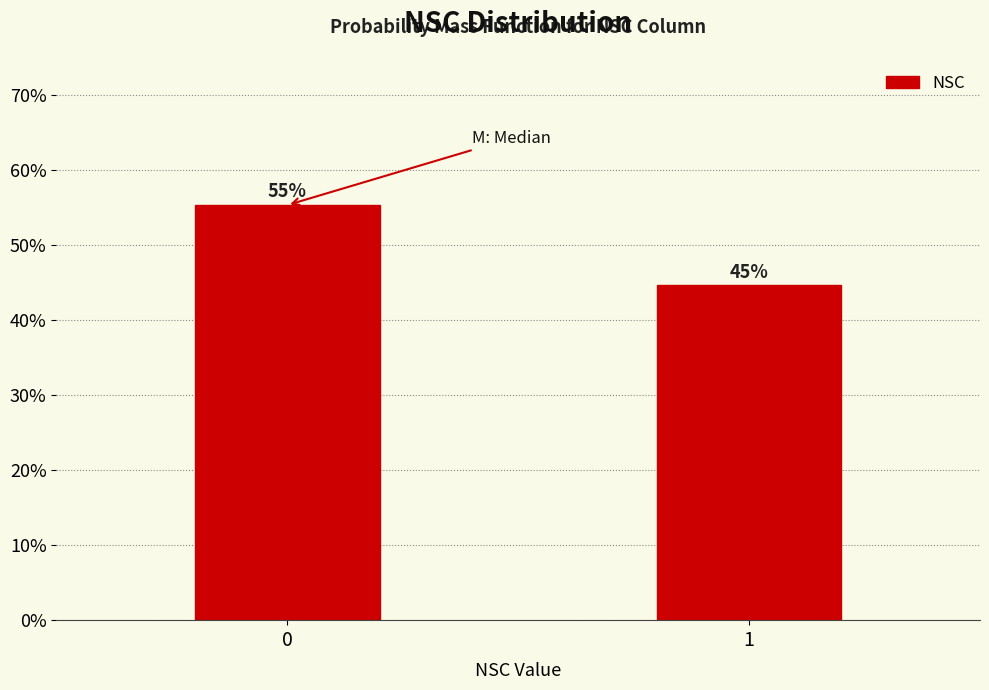

Are the bars horizontal?

No